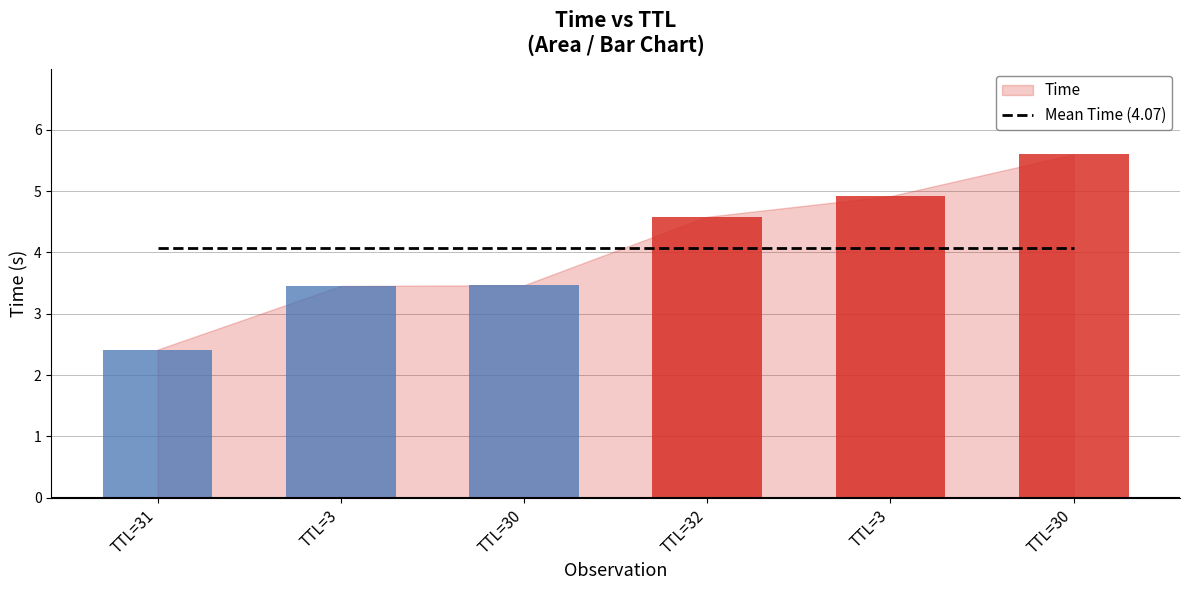

Which has a higher value, 32 or 31?

32